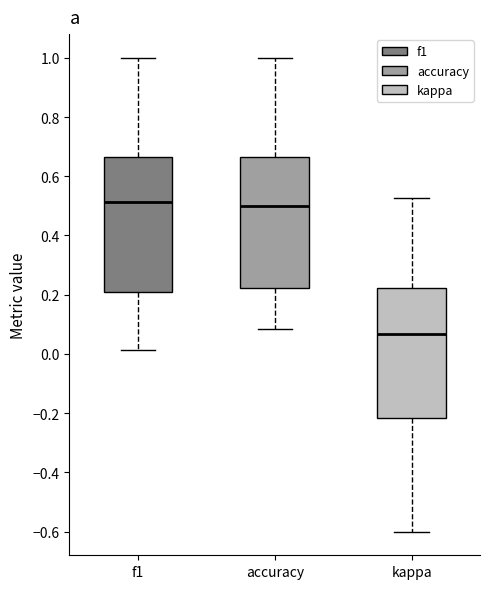

Which box's median line is the lowest?

kappa